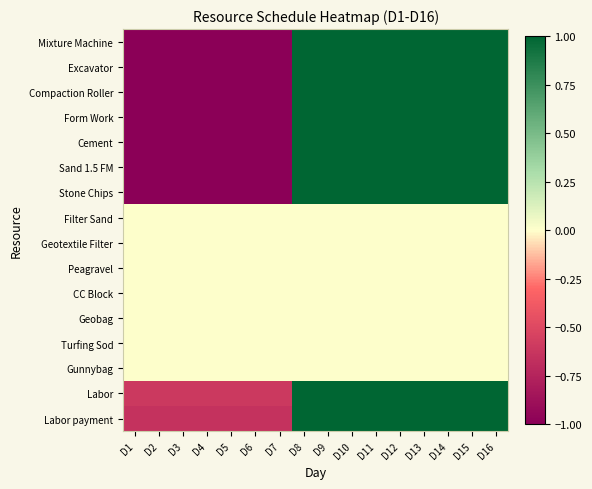

At D4, list the series in order from smallest to largest.

Mixture Machine, Excavator, Compaction Roller, Form Work, Cement, Sand 1.5 FM, Stone Chips, Labor payment, Labor, Filter Sand, Geotextile Filter, Peagravel, CC Block, Geobag, Turfing Sod, Gunnybag